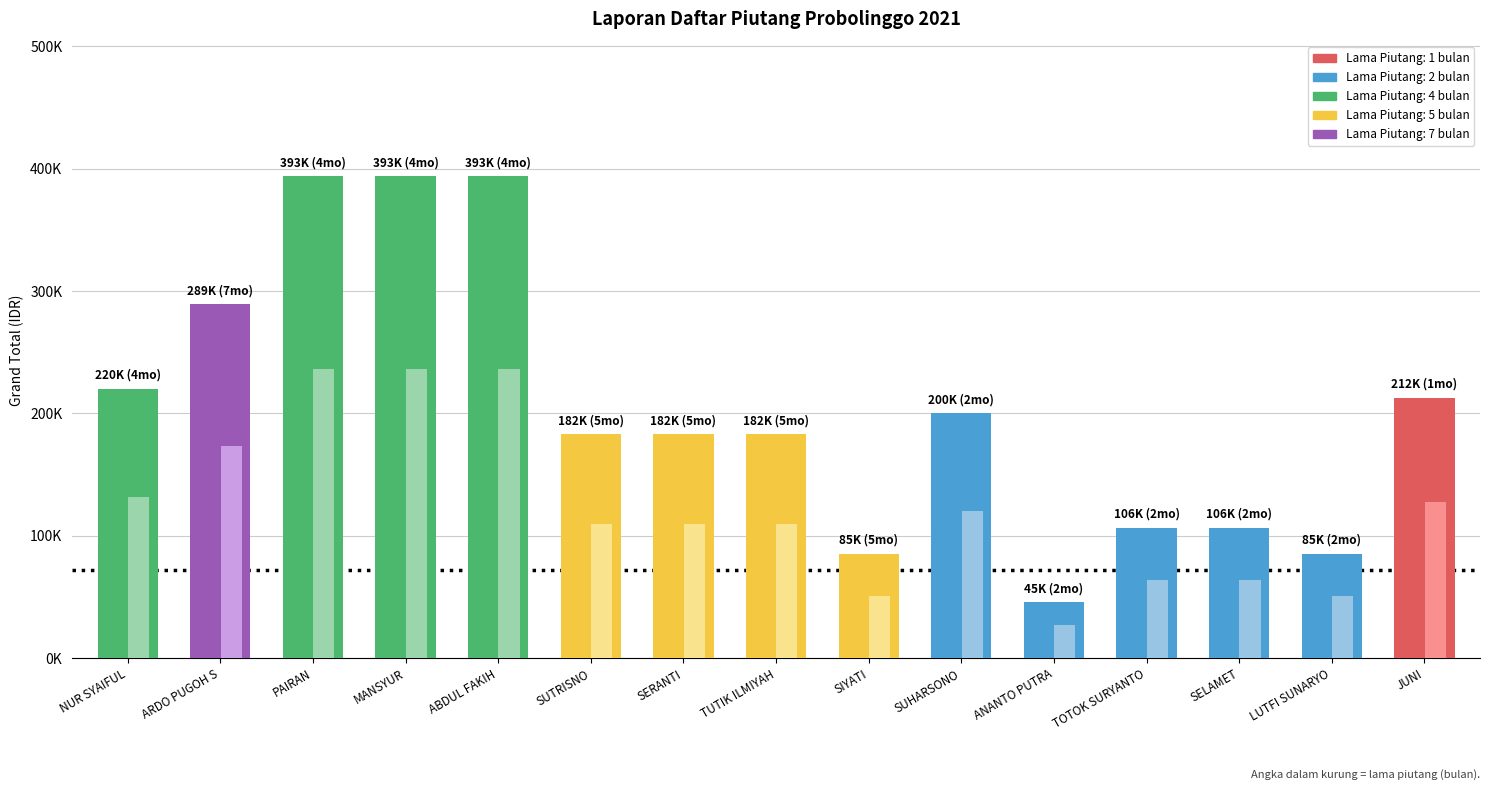

Are the bars grouped side by side (vs. stacked)?

Yes